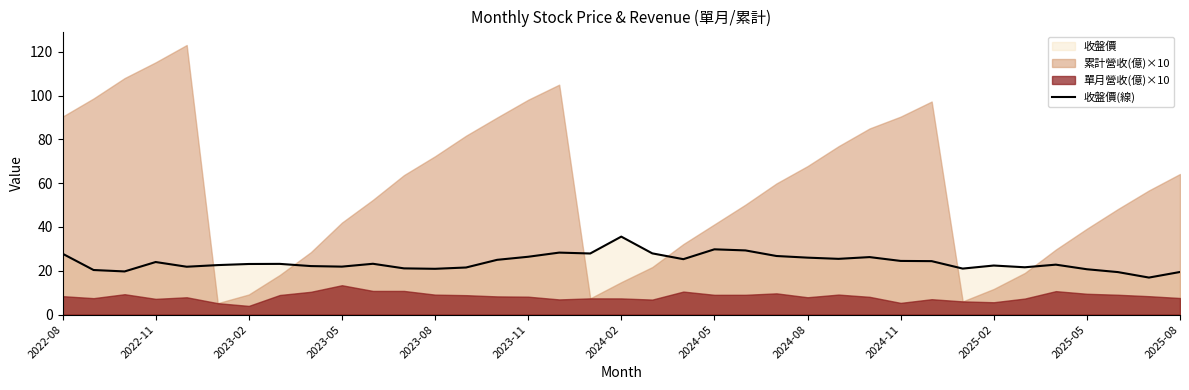

What is the sum of all values?

886.5